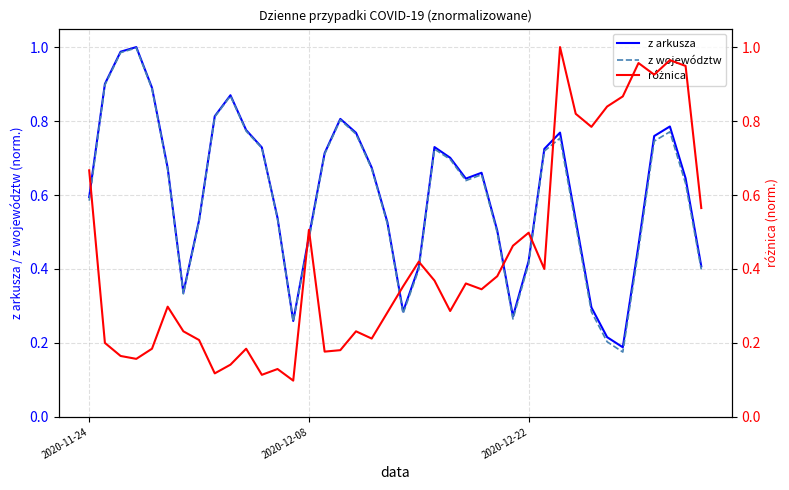

Does the chart have visible grid lines?

Yes